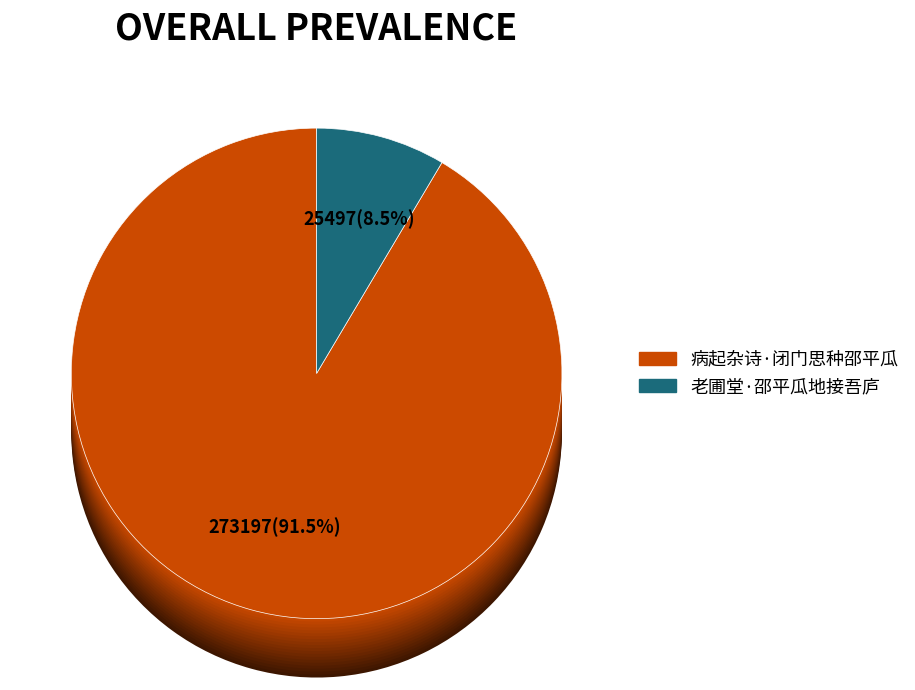

Approximately how many times larger is the value at 病起杂诗·闭门思种邵平瓜 compared to 老圃堂·邵平瓜地接吾庐?

10.7